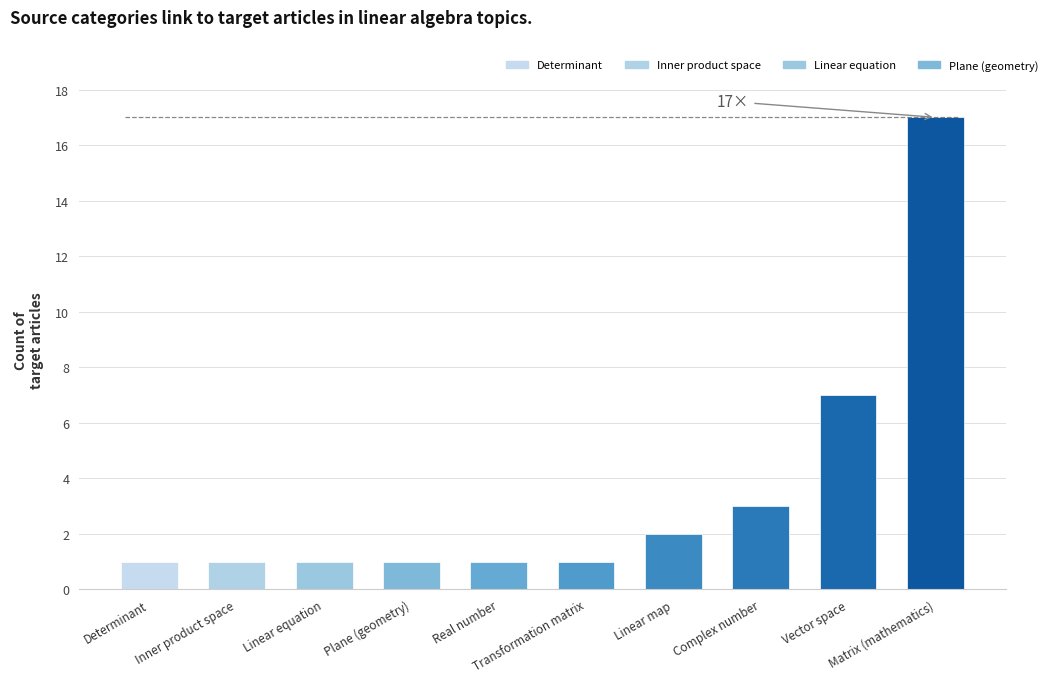

Where is the data nearest to the value 9?

Vector space